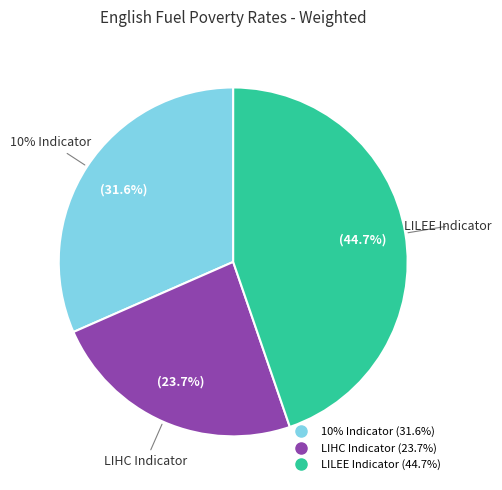

What percentage is the LILEE Indicator slice, to the nearest percent?

45%